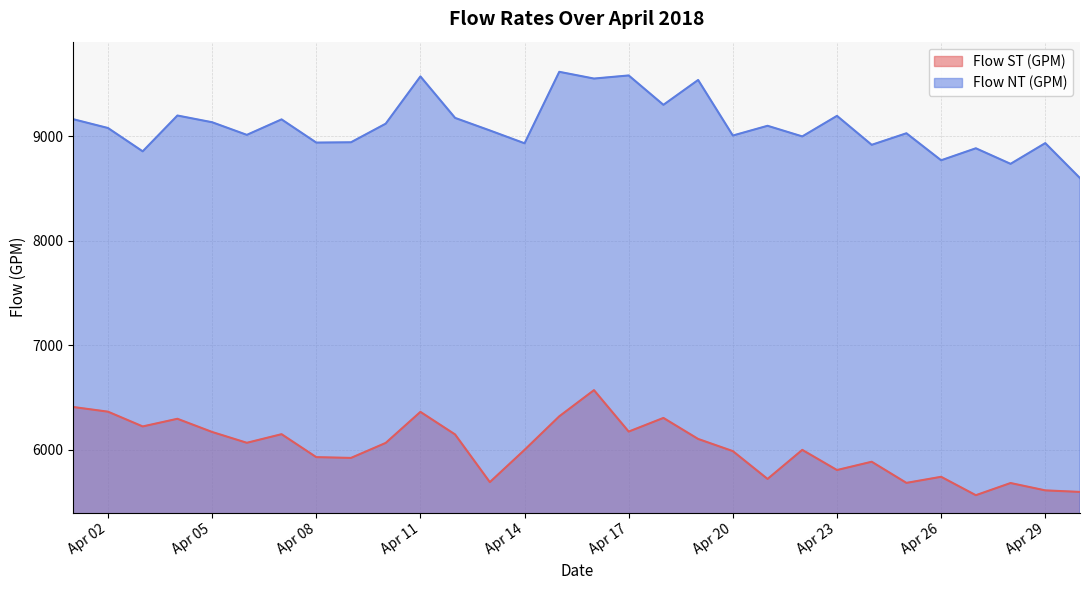

Rank the series by their maximum value, from lowest to highest.

Flow ST (GPM), Flow NT (GPM)